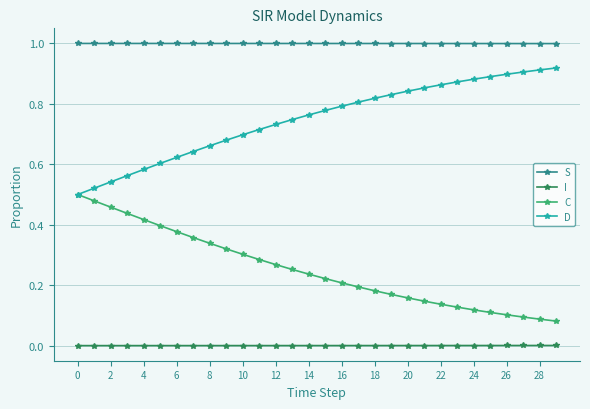

How many lines are shown in the chart?

4